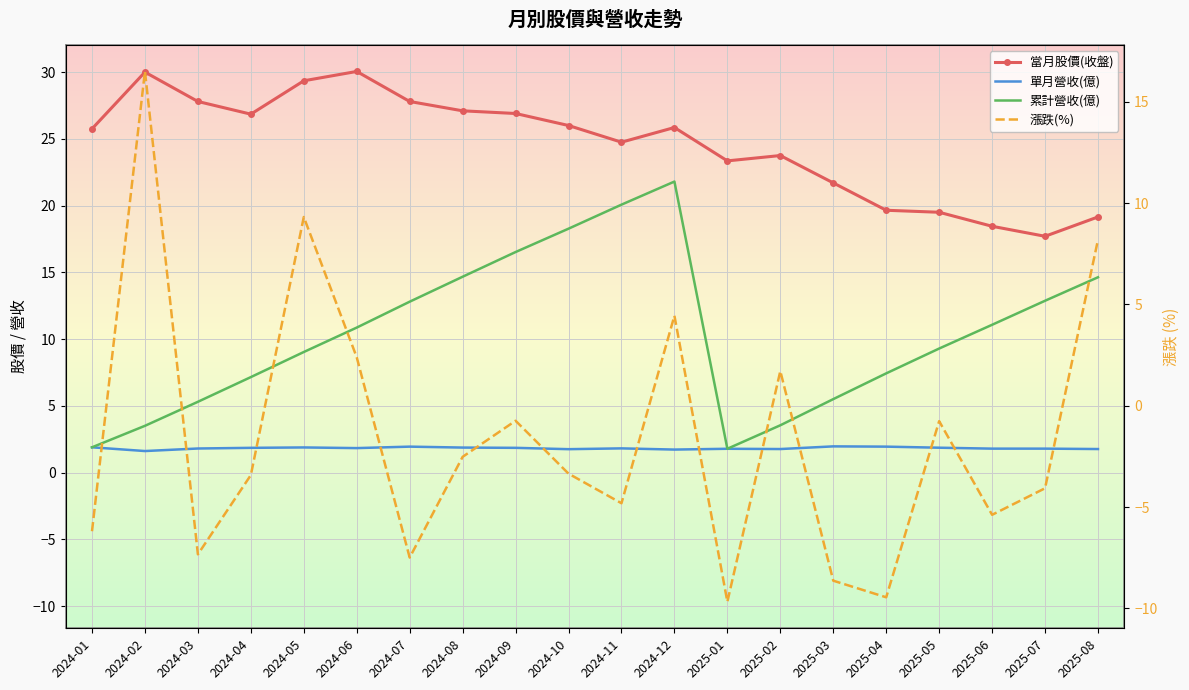

Is it true that 累計營收(億) equals 21.8 at 2024-12?

True